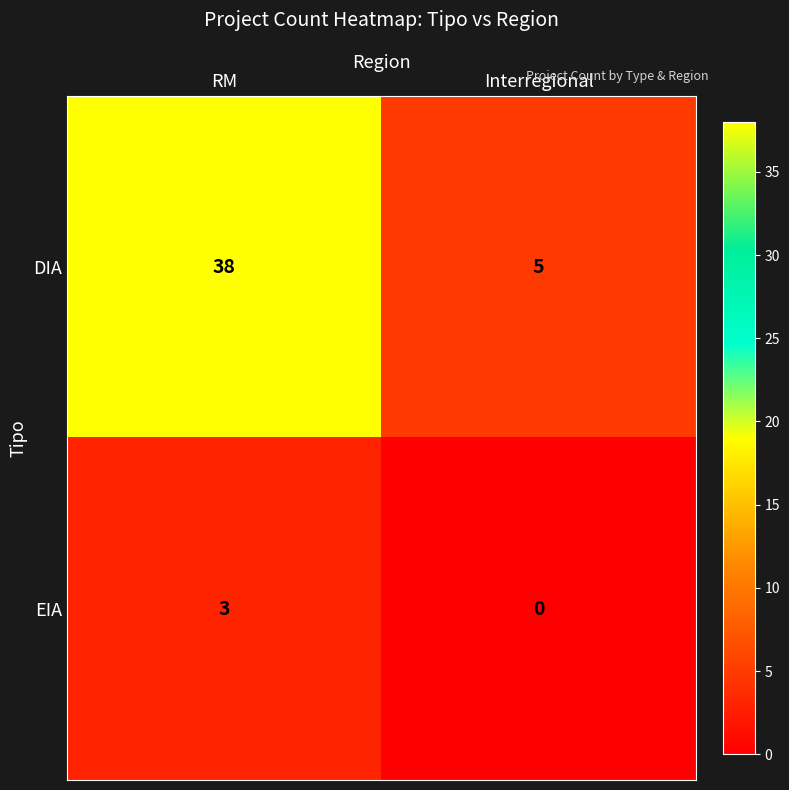

List the series in order of their overall mean, highest first.

DIA, EIA